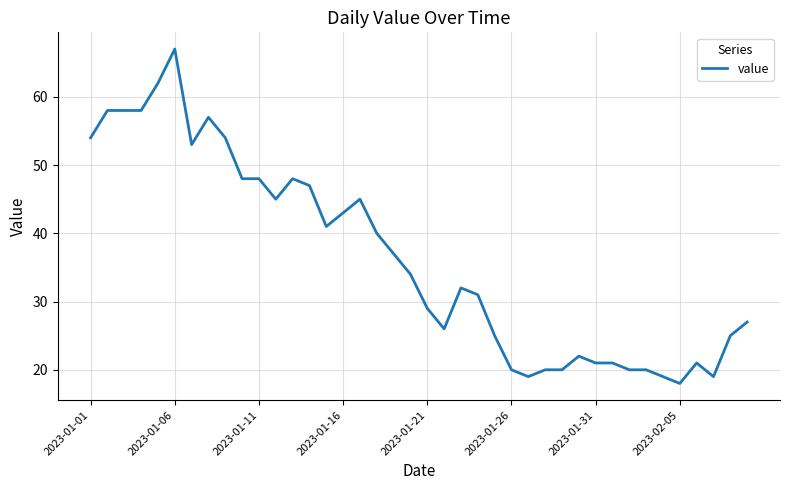

What is the minimum value shown in the chart?

18